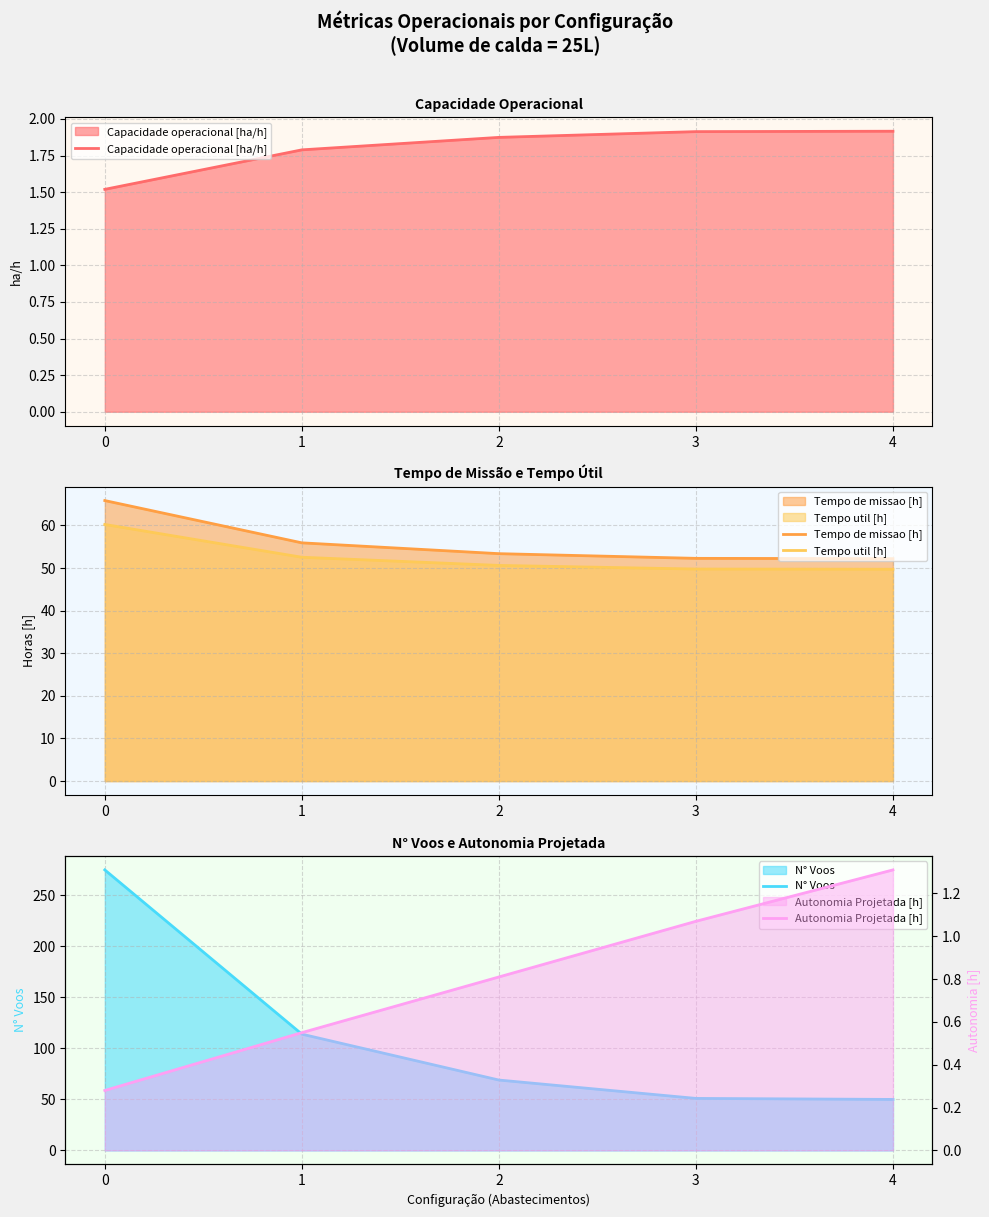

The Capacidade operacional [ha/h] series shows 0.9 at 0. True or false?

False